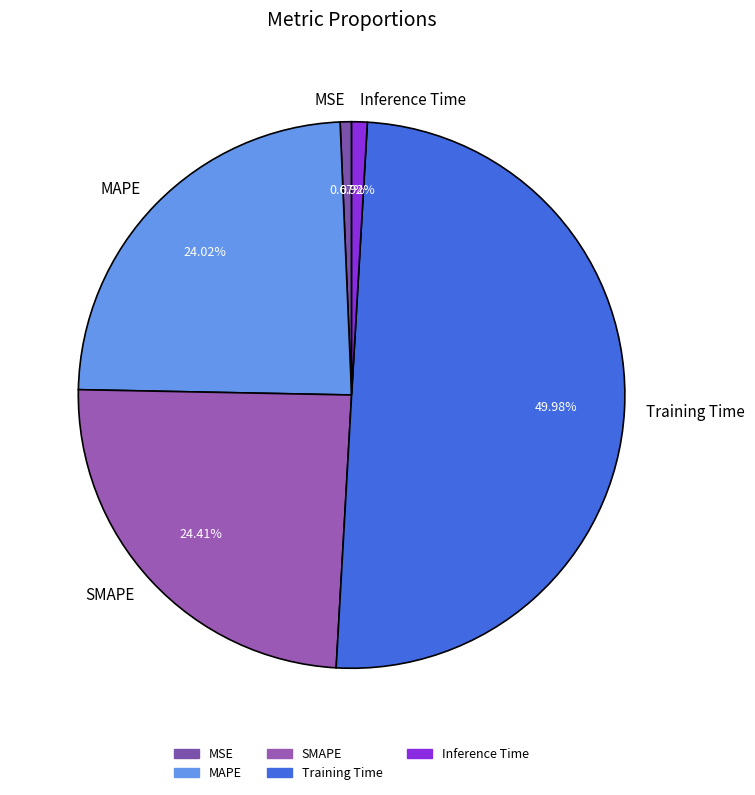

What percentage is the SMAPE slice, to the nearest percent?

24%